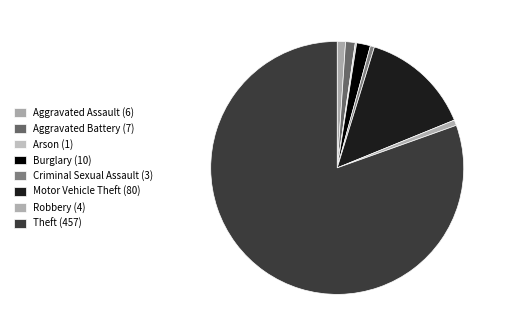

To the nearest percent, what is the difference between the Criminal Sexual Assault (3) and Burglary (10) slice percentages?

1%